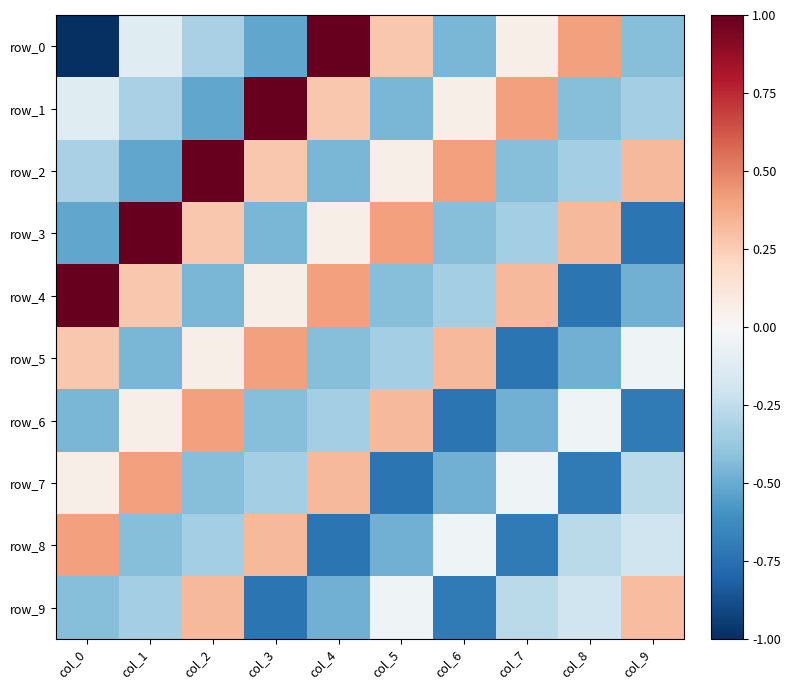

Where is row_8 nearest to the value 0?

col_6